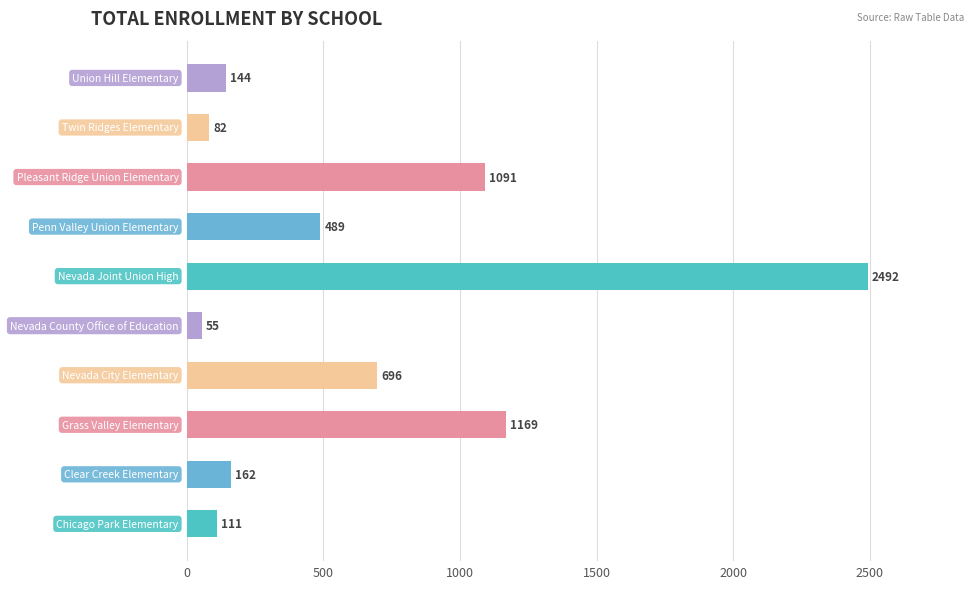

What is the difference between the second highest and minimum values?

1114